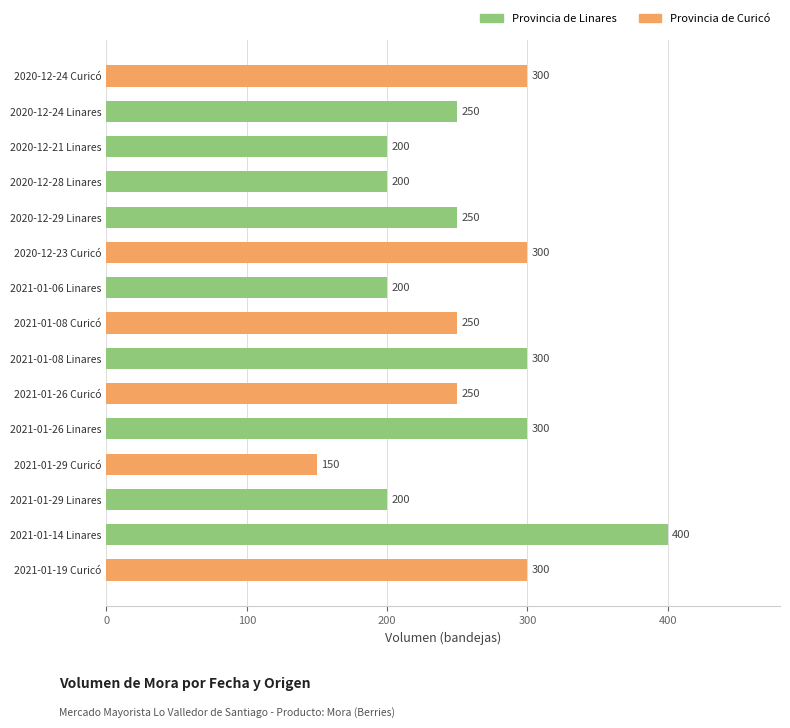

Reading bottom to top, list all the values displayed in this chart.

300	400	200	150	300	250	300	250	200	300	250	200	200	250	300